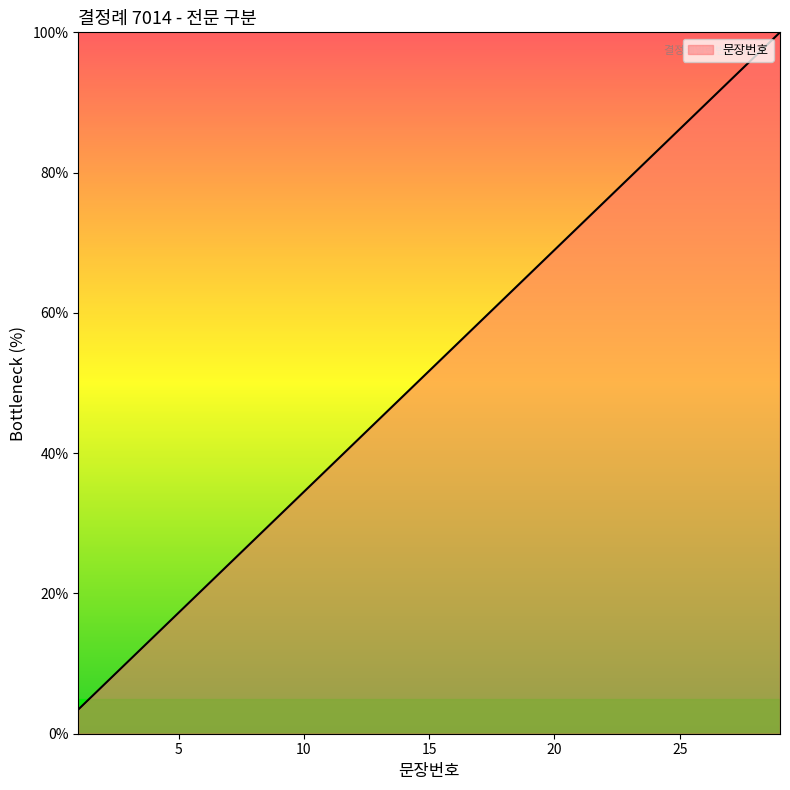

Does the chart display data point markers on the line(s)?

No